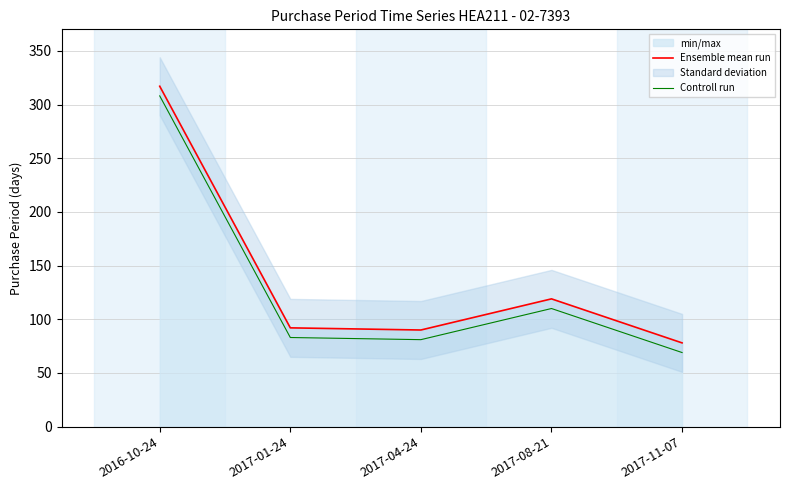

Which series changed the most between 2016-10-24 and 2017-01-24?

Ensemble mean run